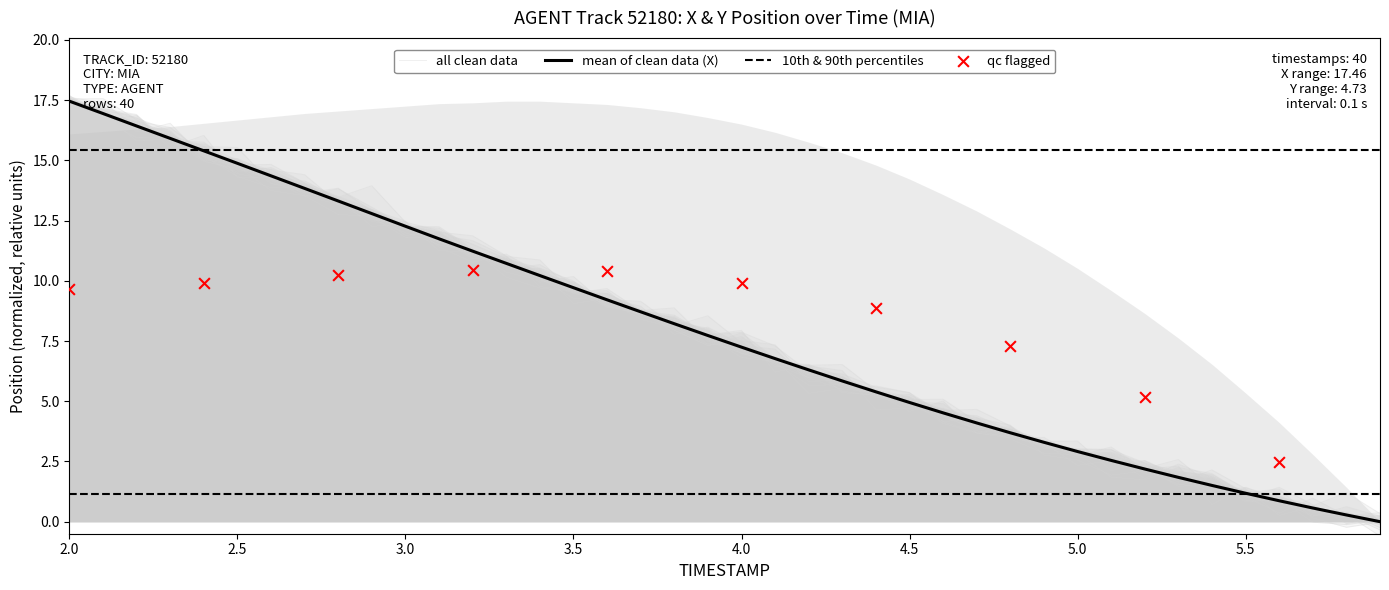

Approximately how many times larger is the value at 3.3 compared to 4.4?

2.0